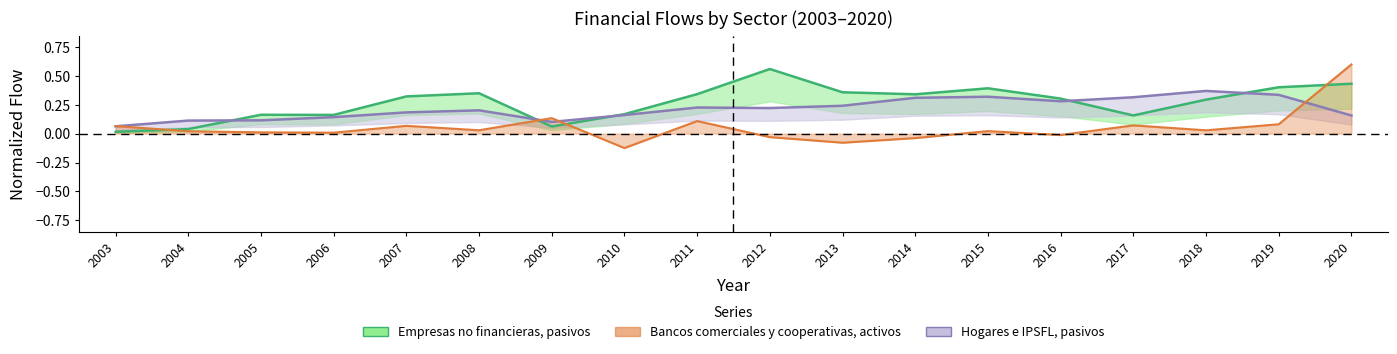

Which label corresponds to the smallest value in the chart?

2010